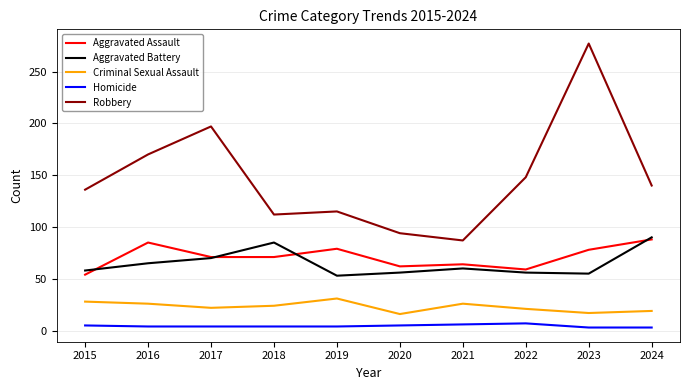

In Criminal Sexual Assault, how many points are higher than both neighbors (excluding endpoints)?

2